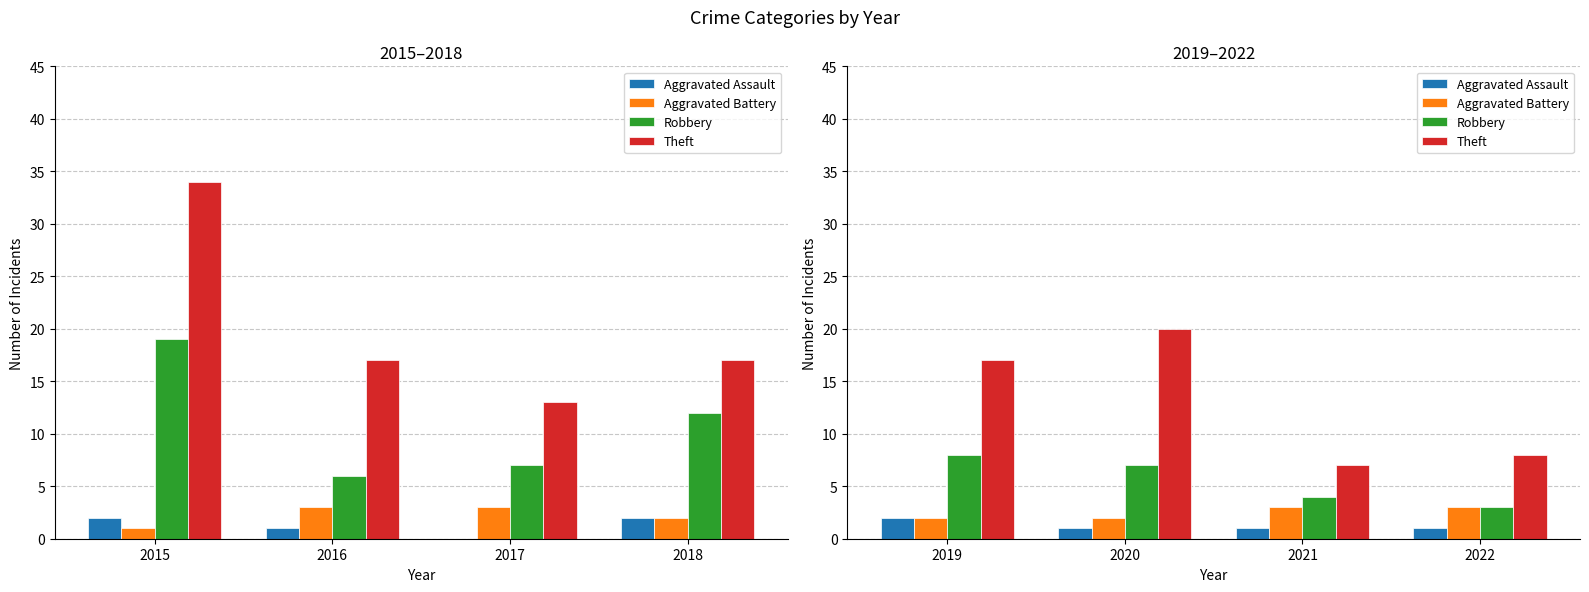

The value of Aggravated Assault at 2019 is 1. True or false?

False